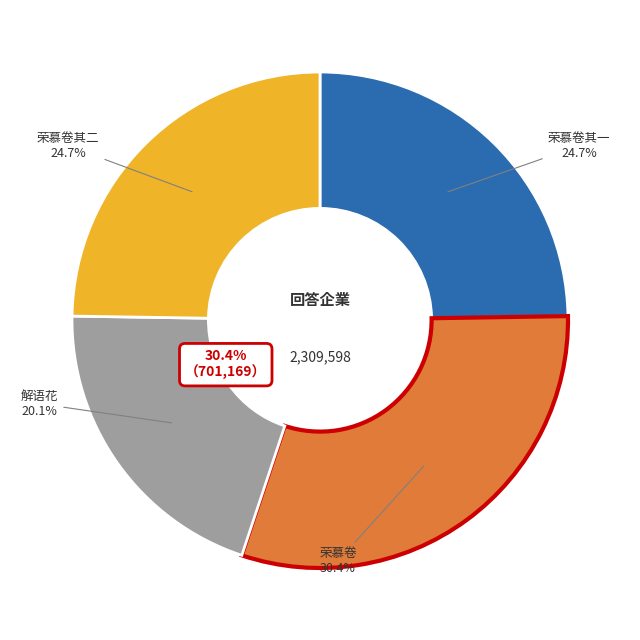

To the nearest percent, what is the difference between the largest and smallest slice percentages?

10%